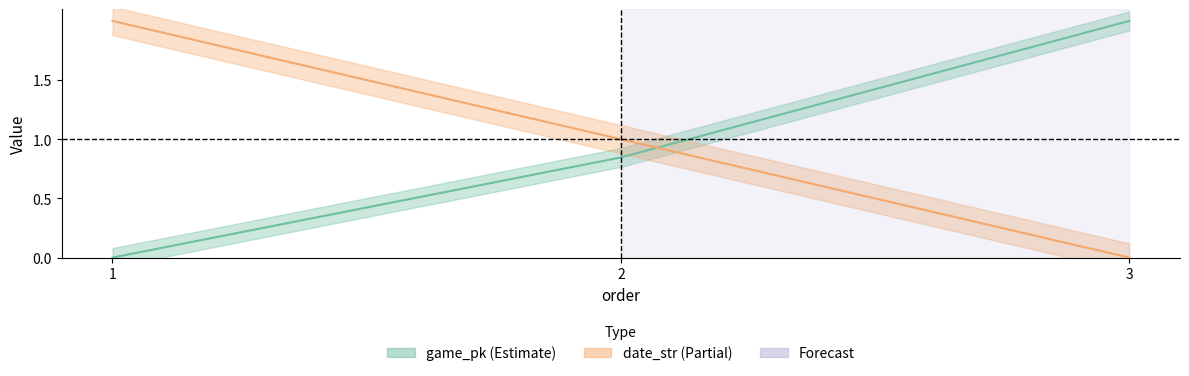

Is the value of game_pk at 2 greater than the value of date_str at 2?

No